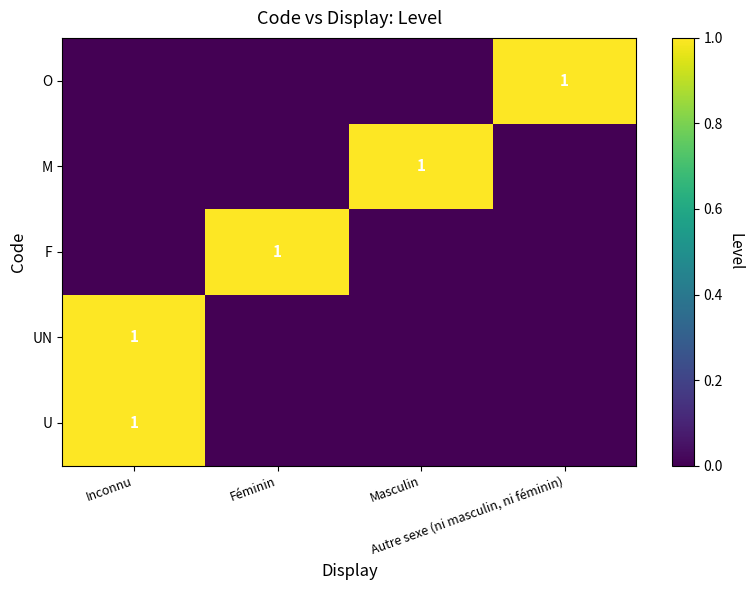

What is the sum of the UN values at Féminin and Inconnu?

1